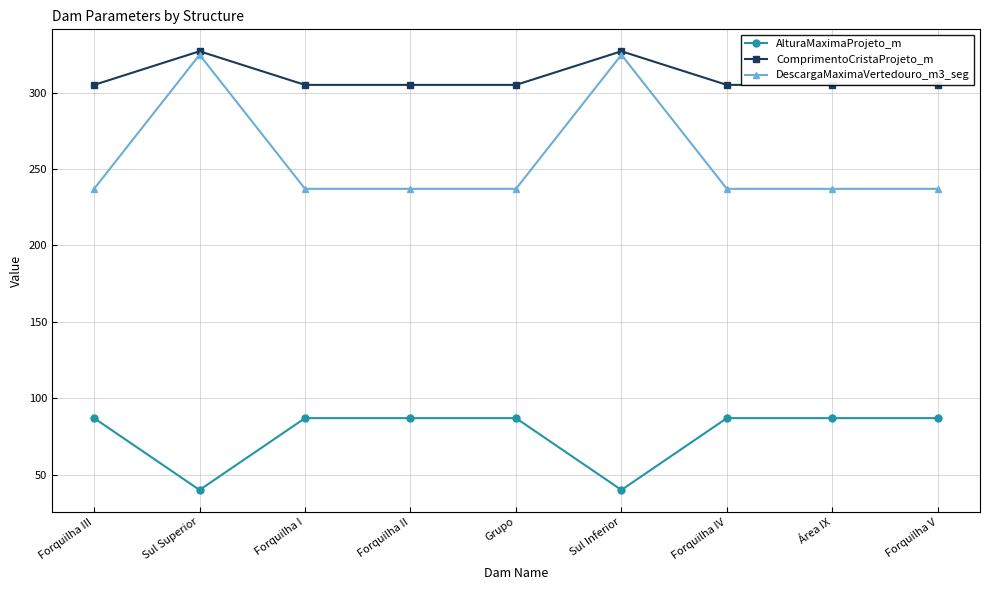

What is the greatest value displayed?

327.0